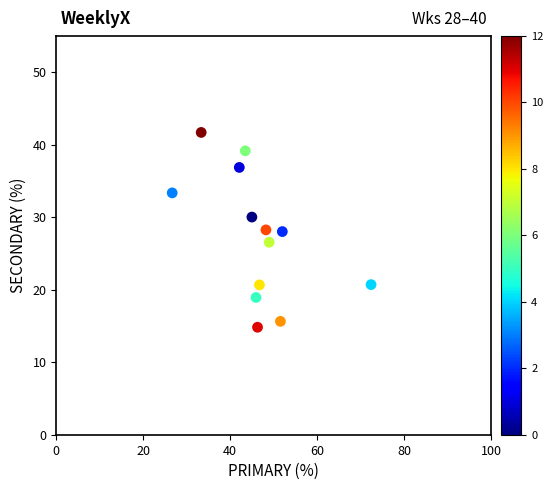

What is the range of X values (max minus min)?

45.7